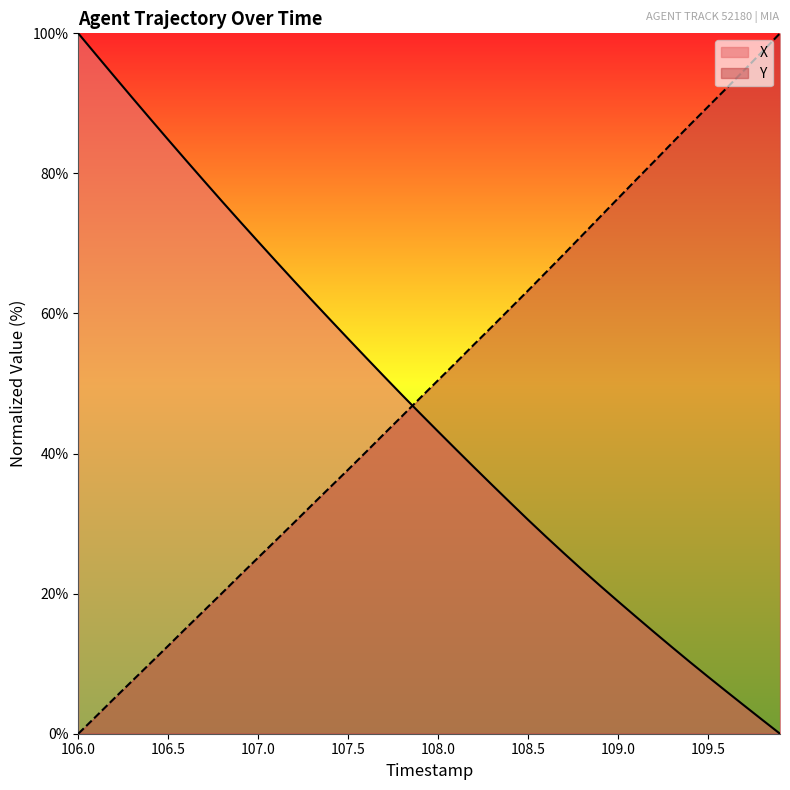

Rank the series by their average value, from highest to lowest.

Y, X